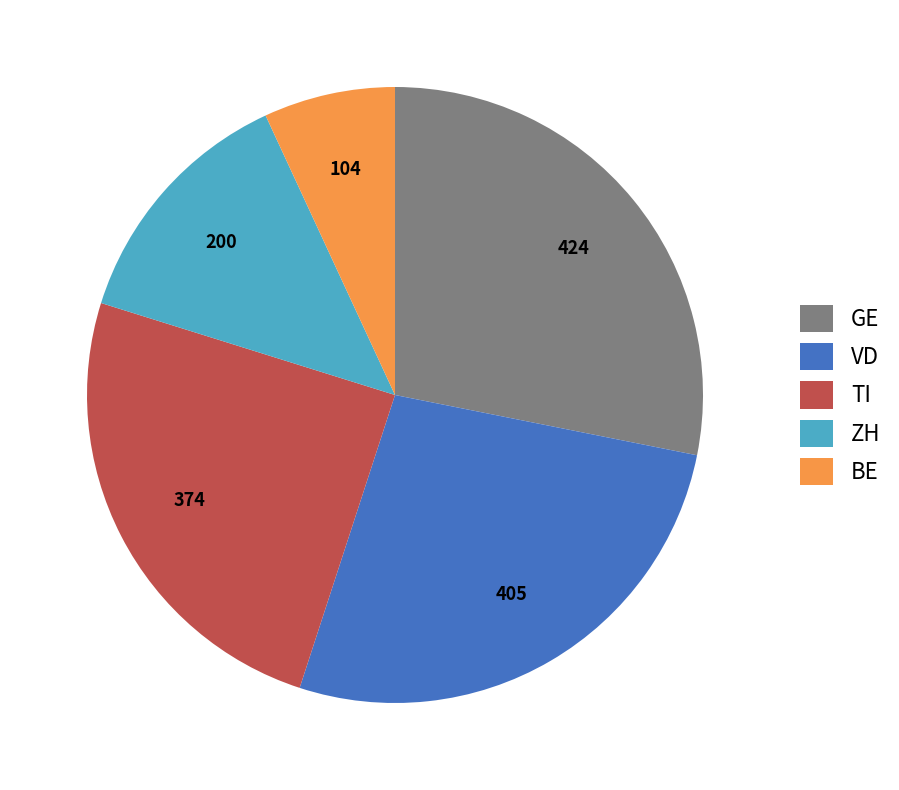

Rank the categories by value from highest to lowest.

GE, VD, TI, ZH, BE